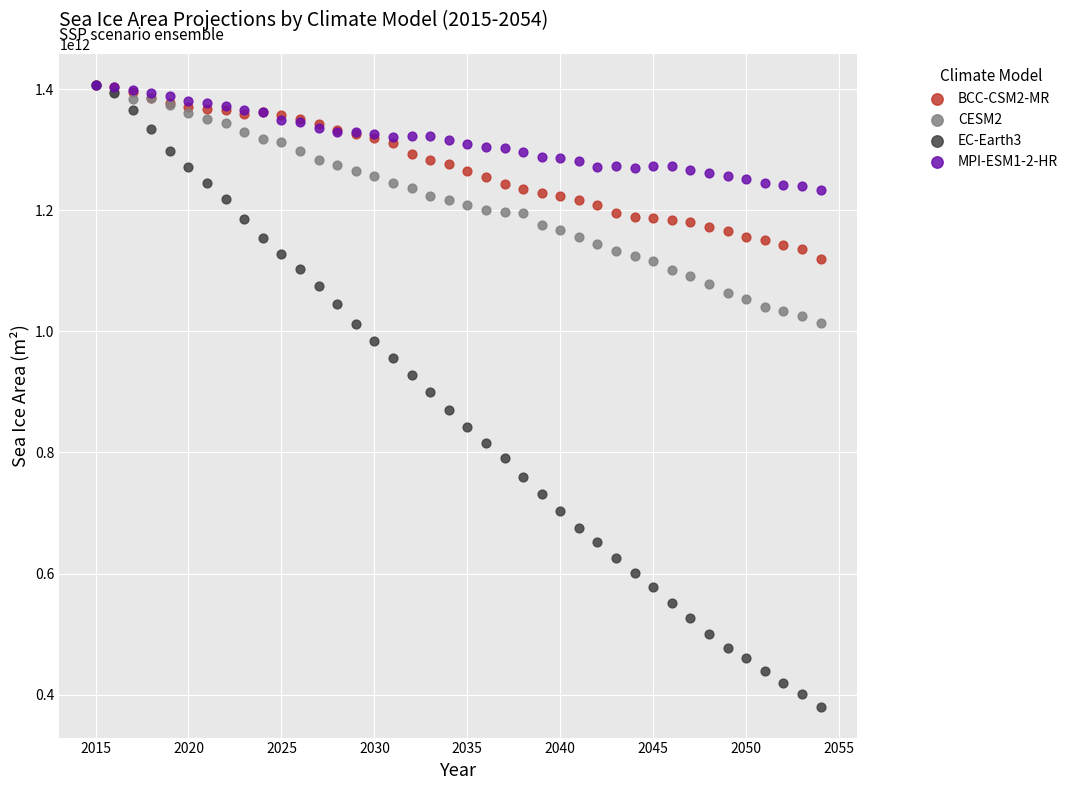

Which series has the widest spread of Y values?

EC-Earth3